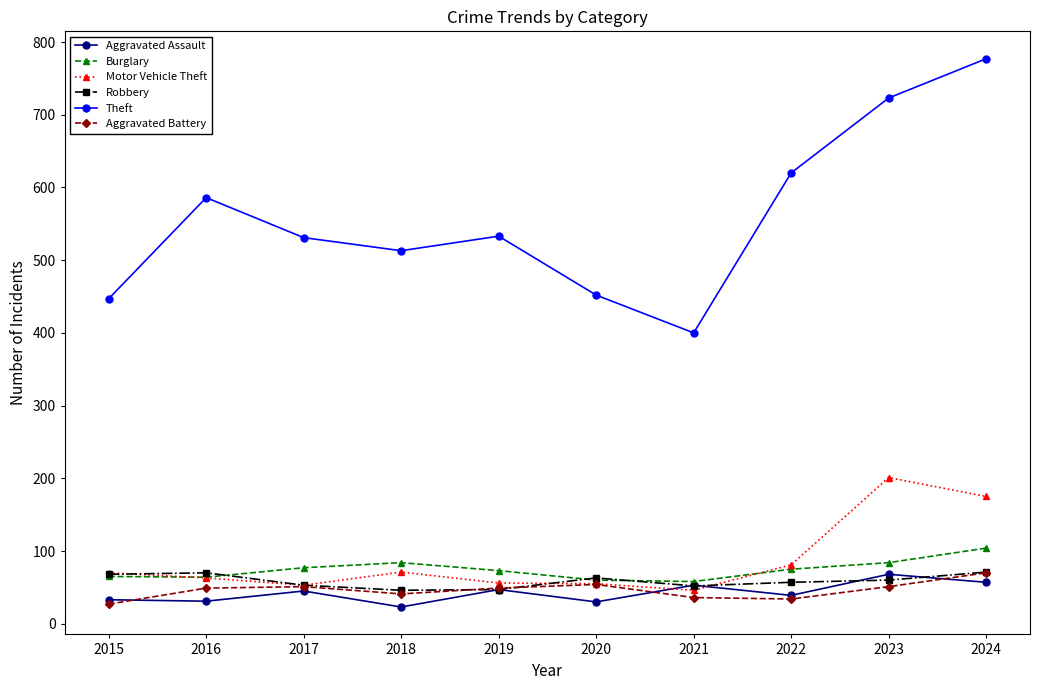

What is the average value of the Aggravated Assault series?

43